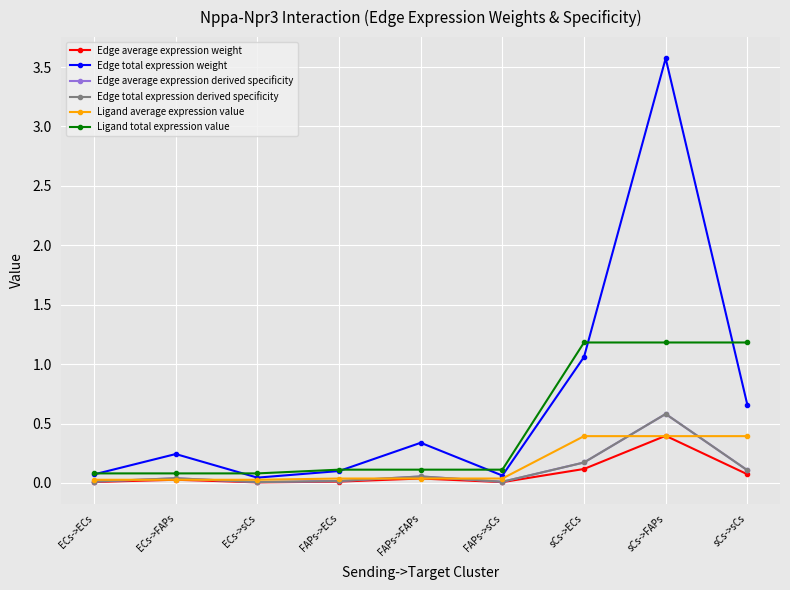

At which label is Ligand total expression value closest to 0?

ECs->ECs